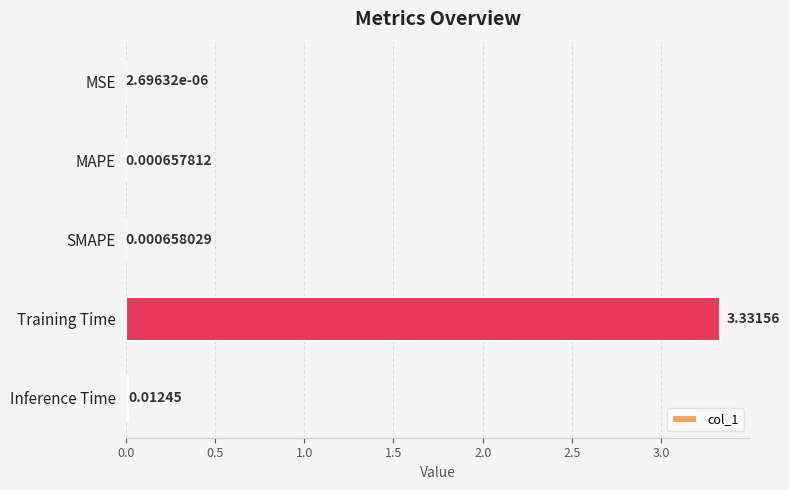

Which category has the highest value across all series?

Training Time